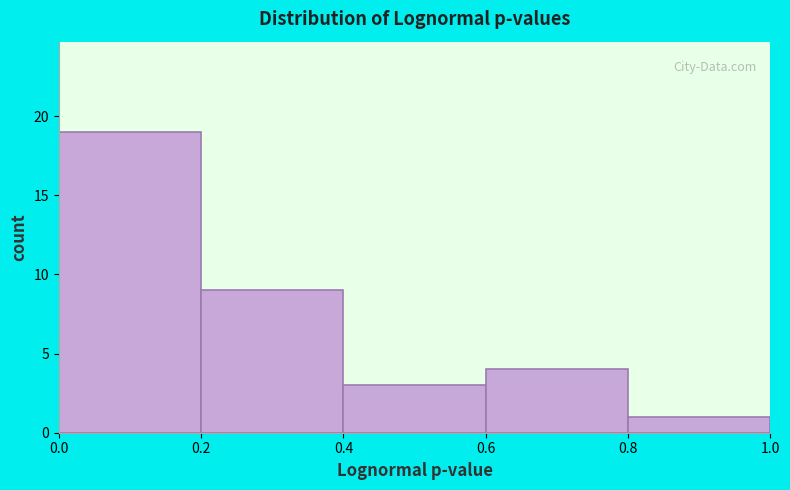

Reading left to right, transcribe this chart: for each bar, give the range it covers on the x-axis and its height. The values are not printed on the chart, so give them approximately, as read against the axis.

0.0 to 0.2: 19
0.2 to 0.4: 9
0.4 to 0.6: 3
0.6 to 0.8: 4
0.8 to 1.0: 1